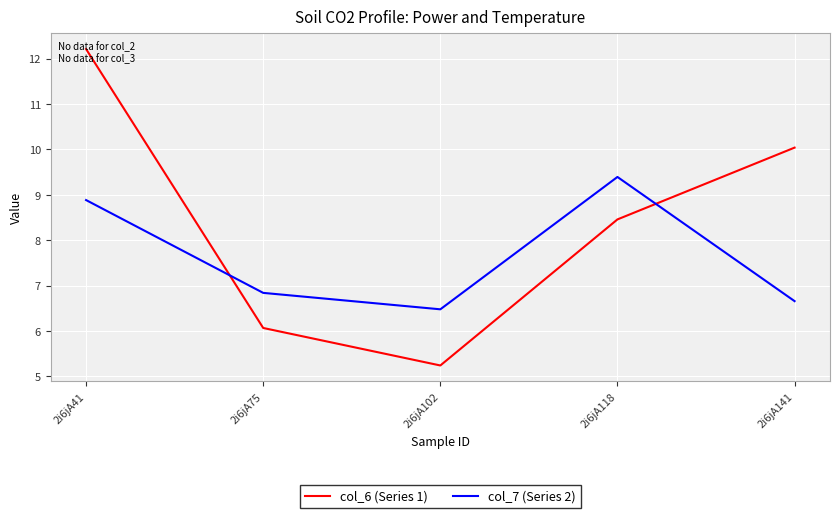

Is it true that col_6 (Series 1) equals 12.2 at 2i6jA41?

True